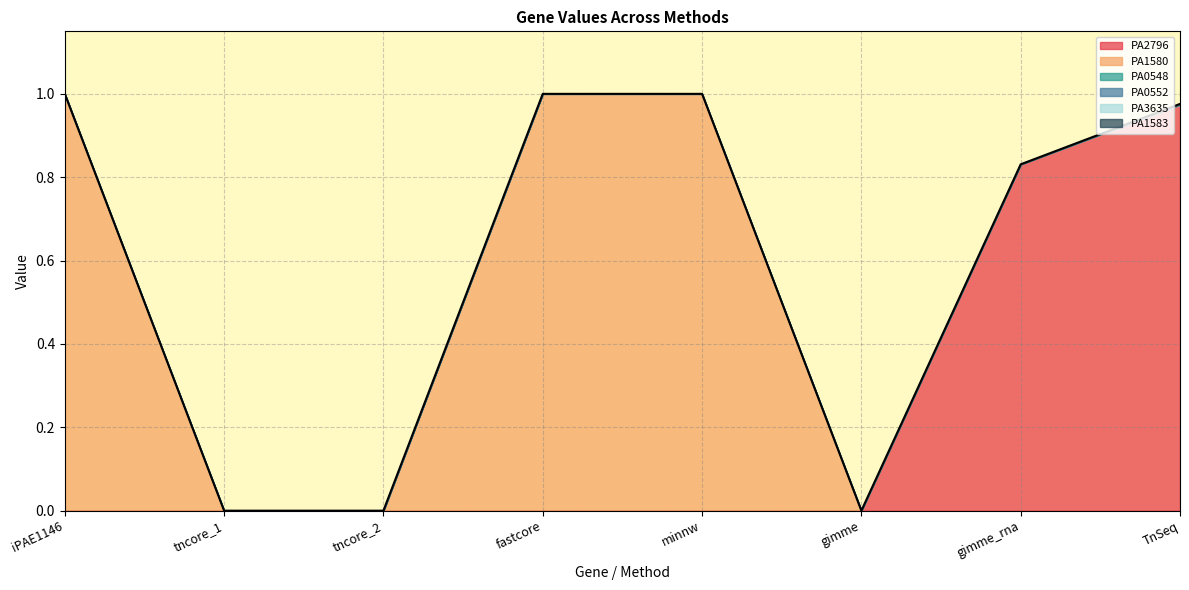

Is the value of PA1580 at tncore_1 greater than the value of PA0548 at fastcore?

No